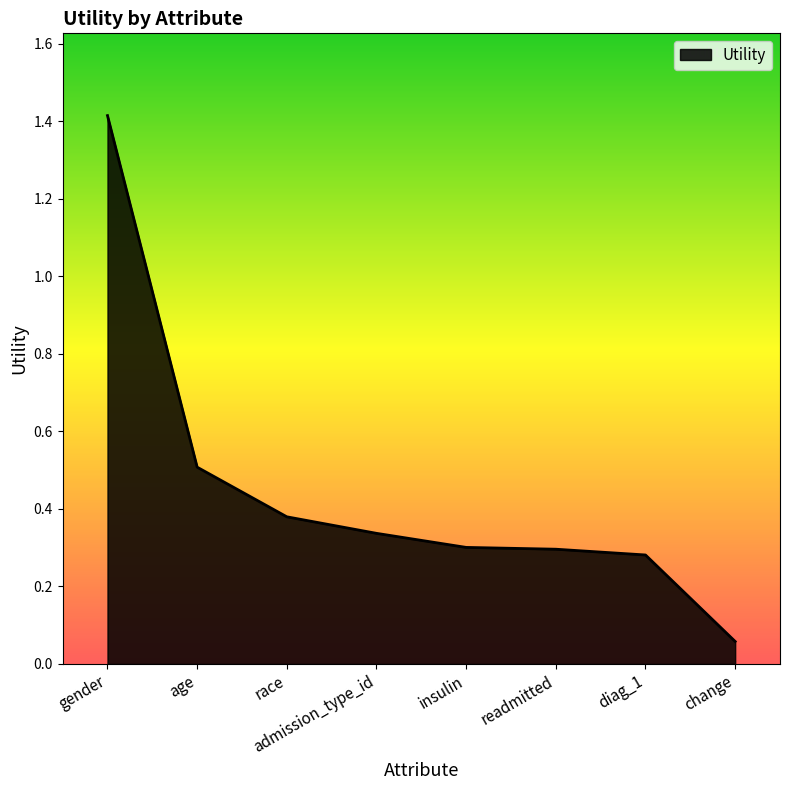

What is the sum of all values?

3.6